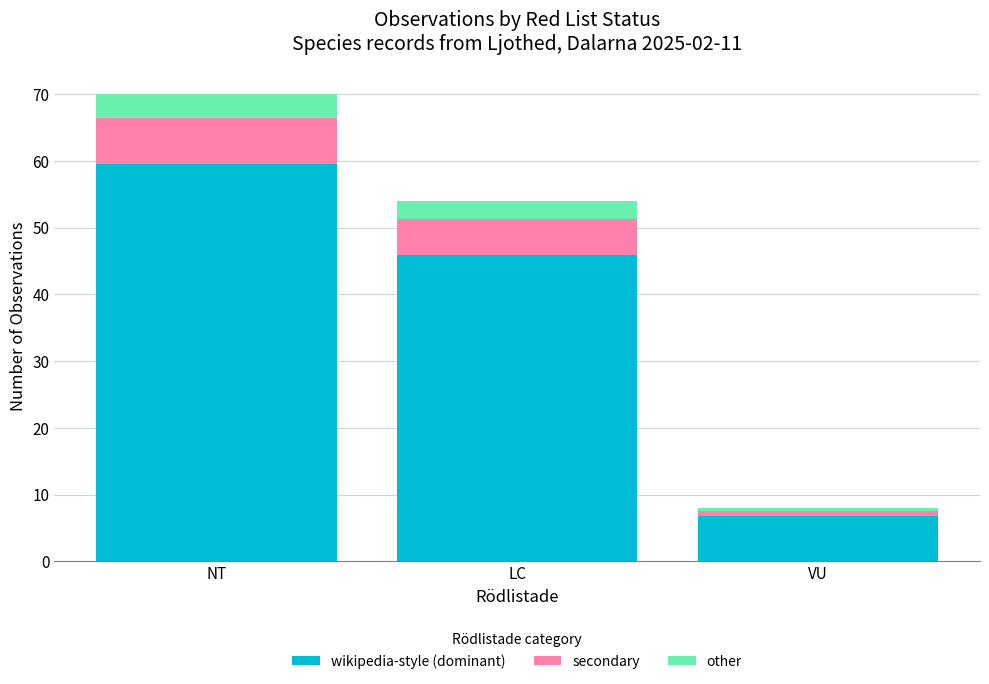

At which category is the sum across all series the highest?

NT